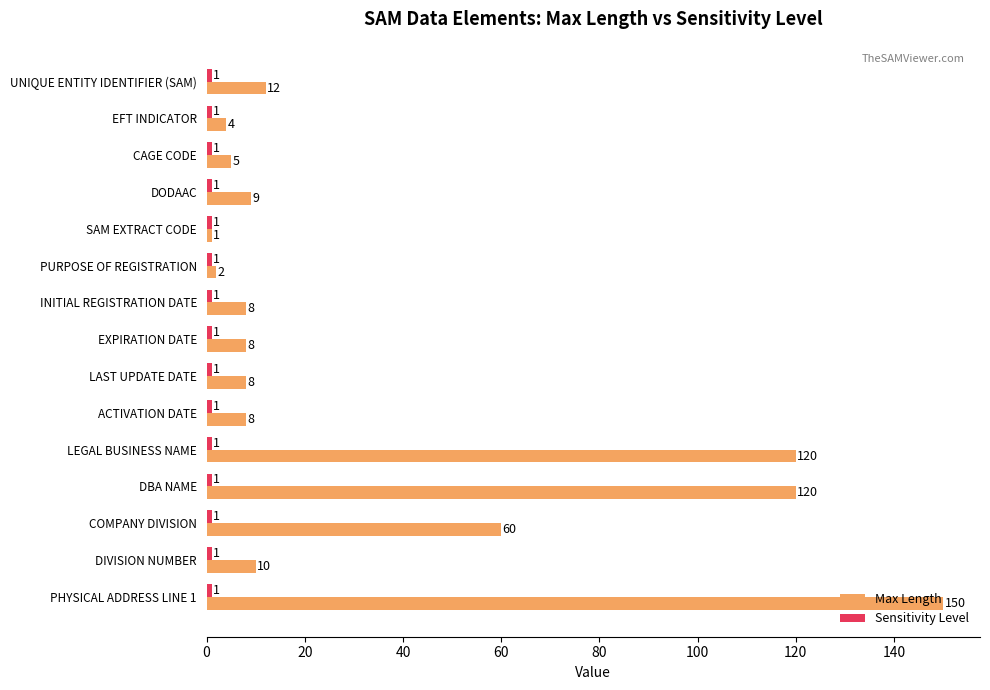

Which series has the widest spread of values?

Max Length